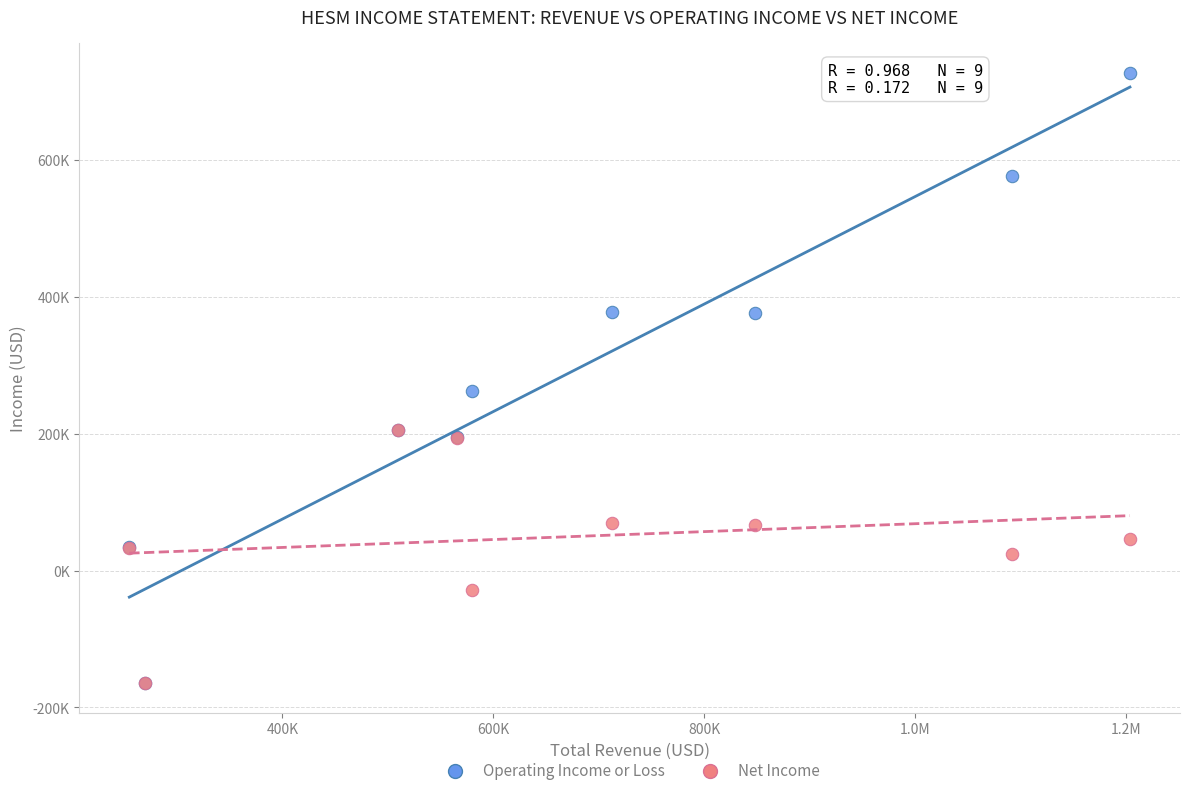

What are all the series names shown in the legend?

Operating Income or Loss, Net Income